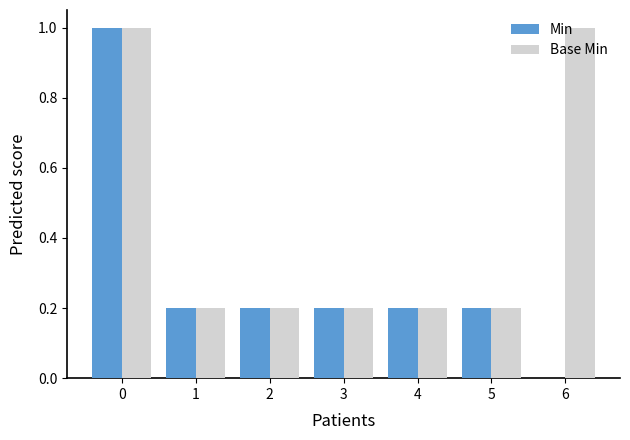

What is the sum of all Min values?

2.0